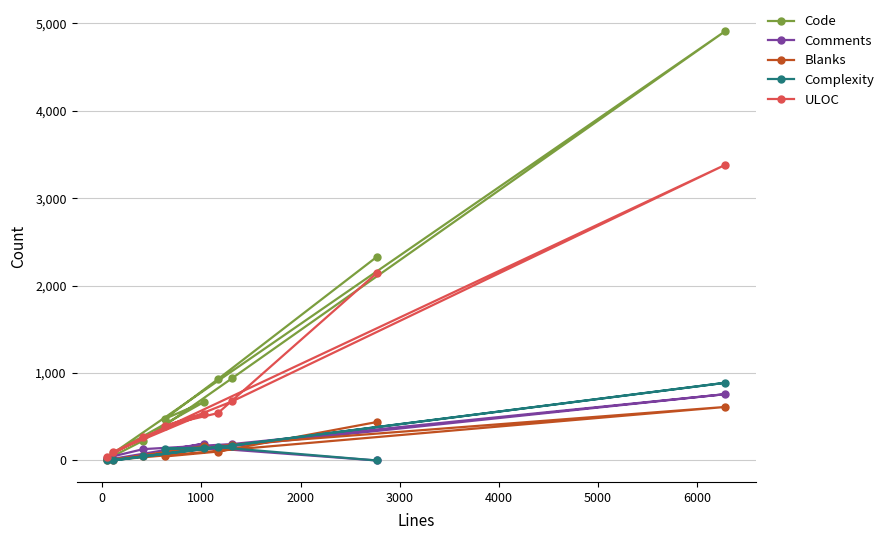

Which series has the largest total across all categories?

Code